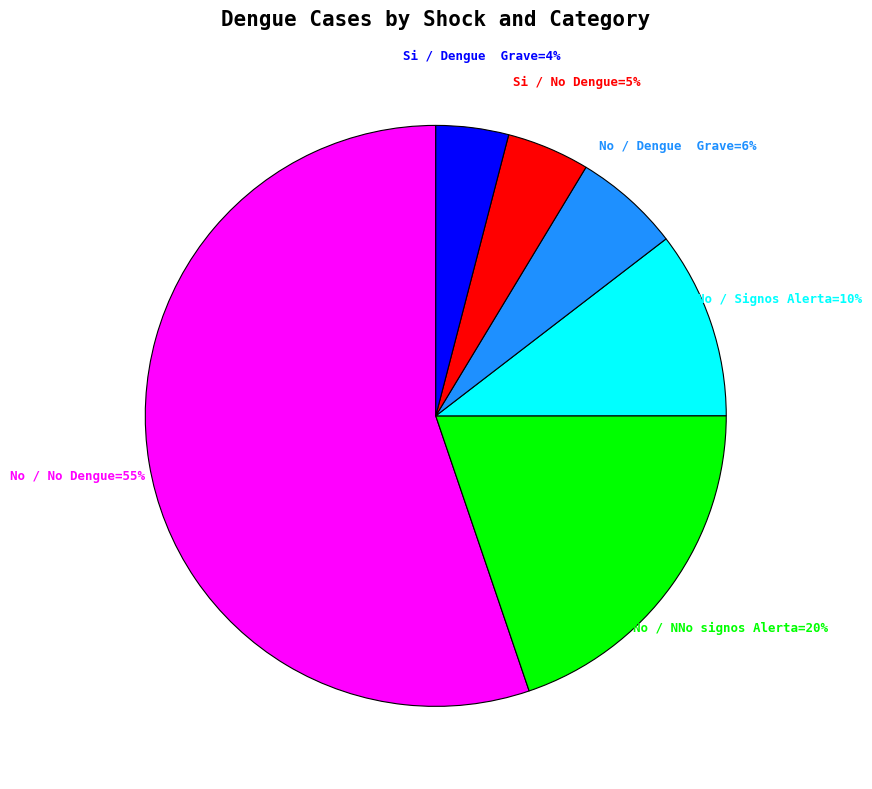

How many slices are in this pie chart?

6